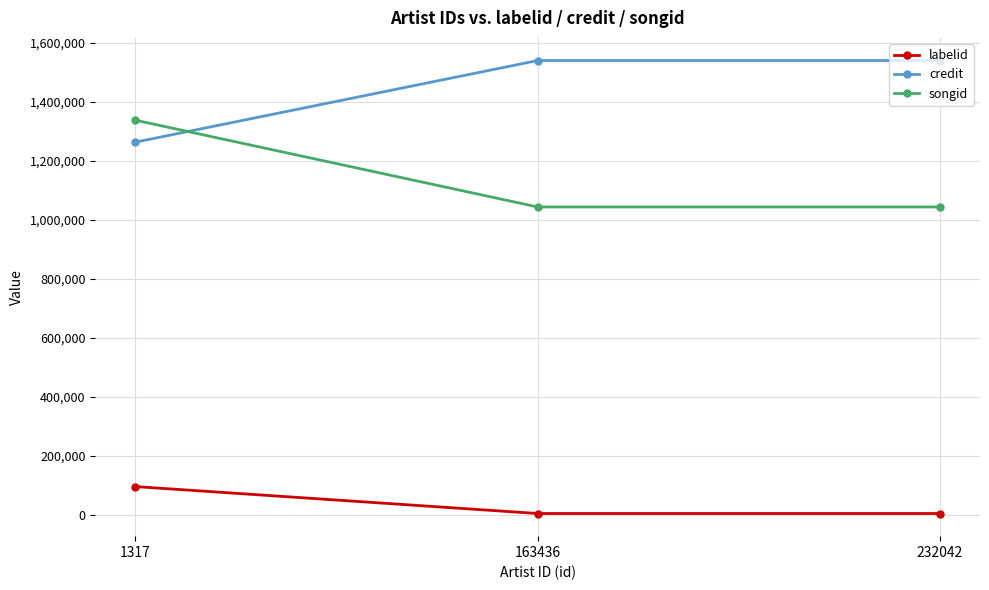

The value of labelid at 1317 is 96533. True or false?

True